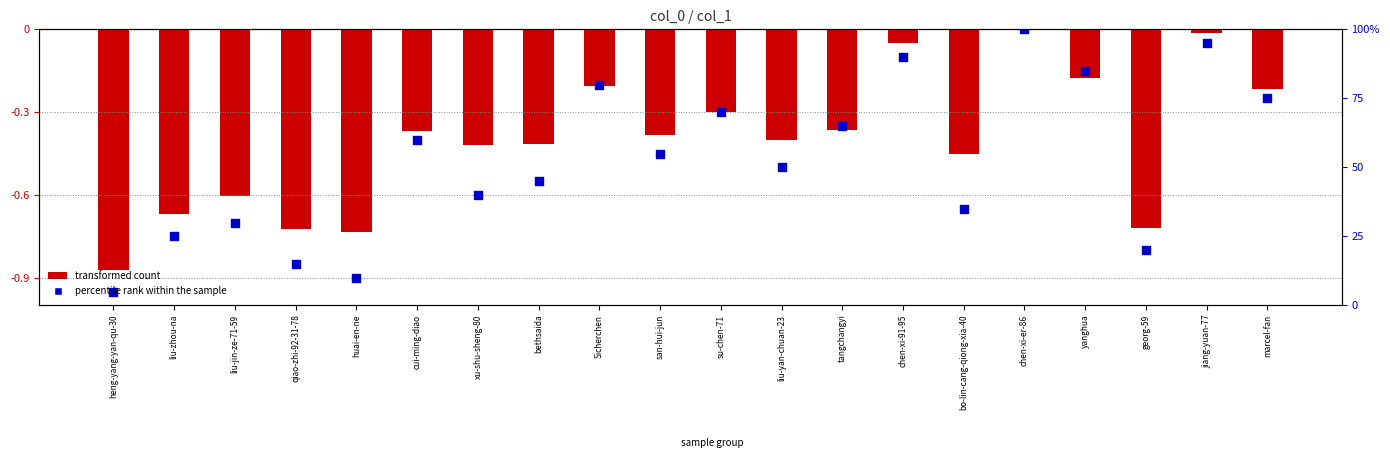

What are all the series names shown in the legend?

transformed count, percentile rank within the sample